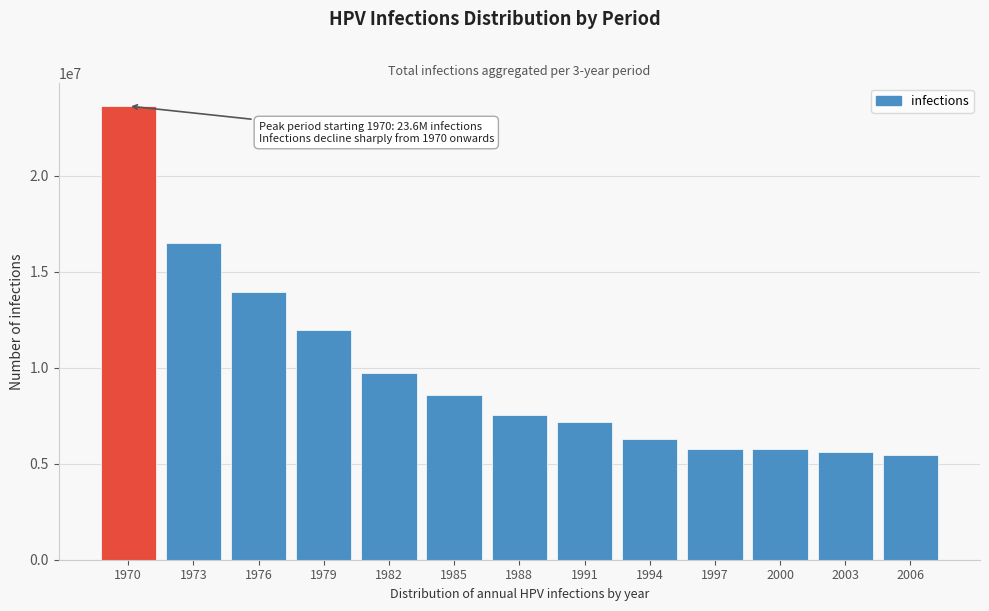

What is the sum of all values?

128060629.9